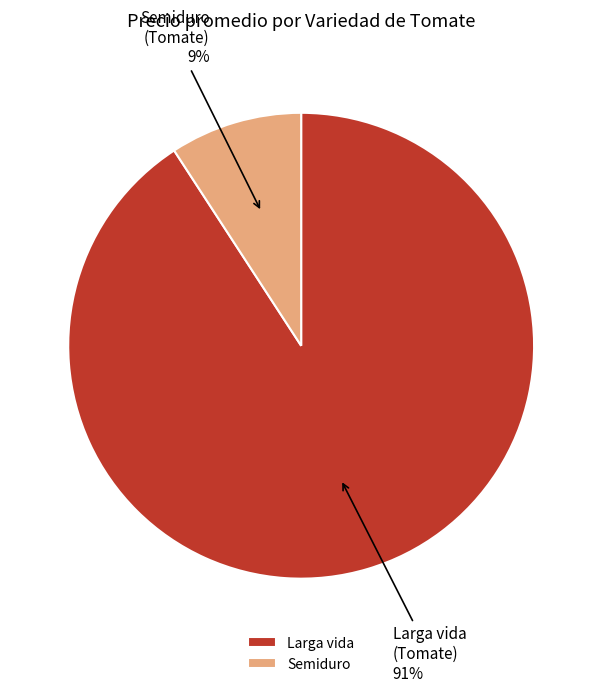

Does Larga vida represent more than half of the total?

Yes